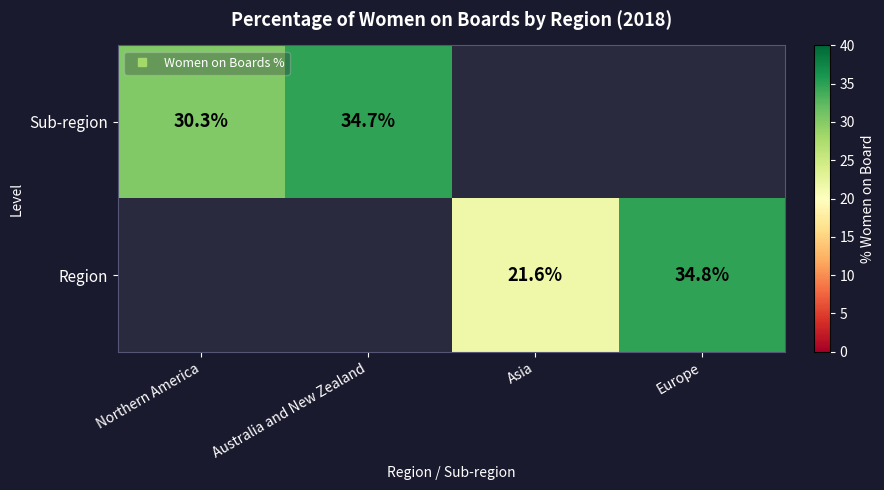

How many data points in Region are above 21?

2